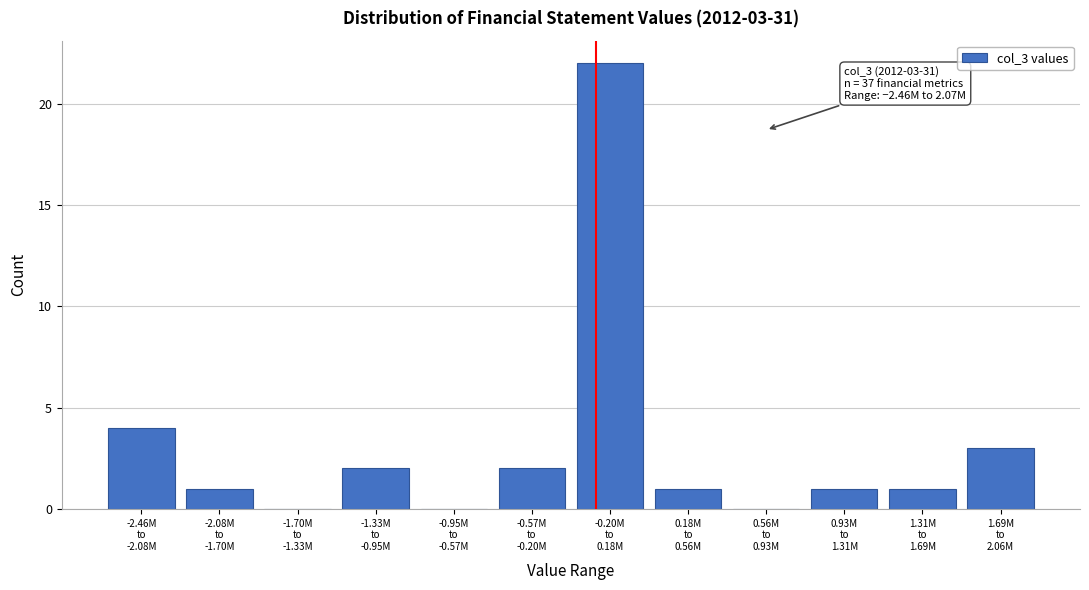

What is the maximum value shown in the chart?

22